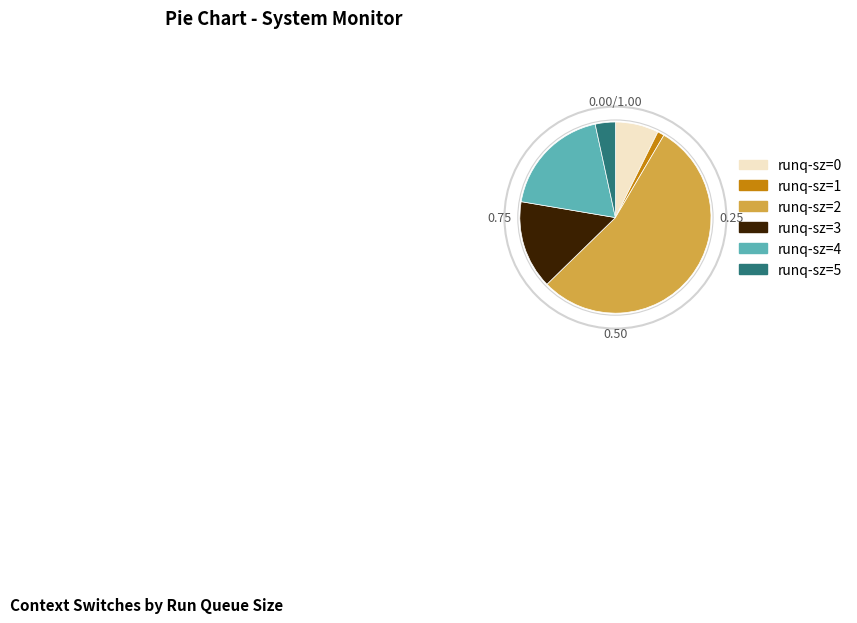

Is the sum of runq-sz=1 and runq-sz=5 greater than half?

No